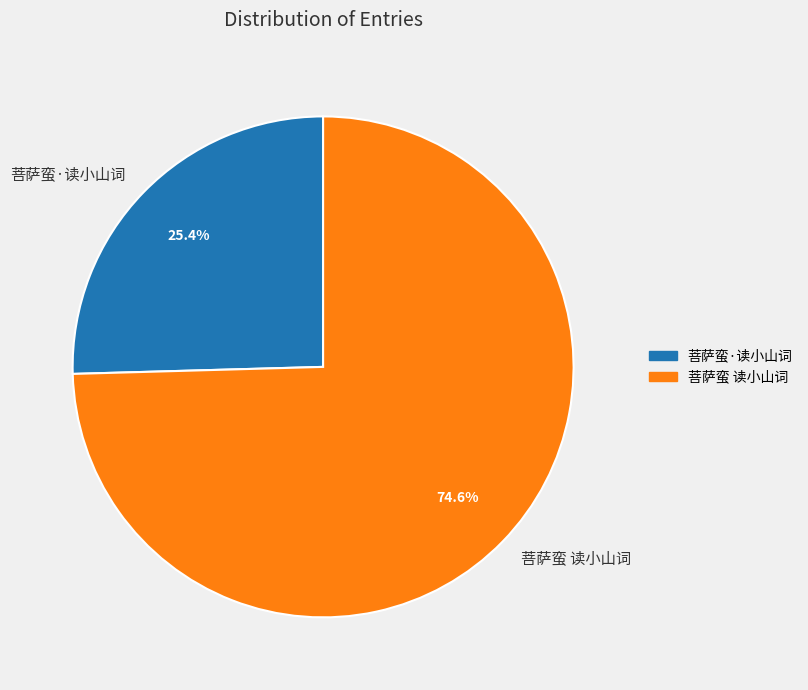

To the nearest percent, what is the average slice percentage?

50%